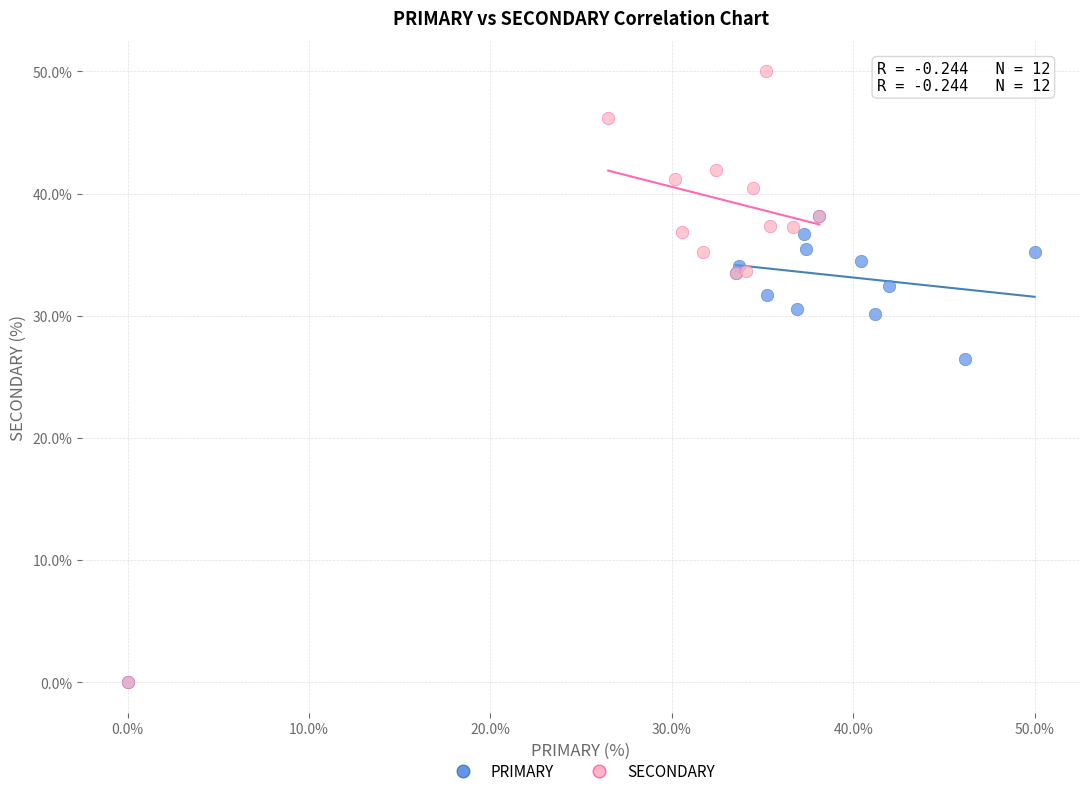

What are all the series names shown in the legend?

PRIMARY, SECONDARY